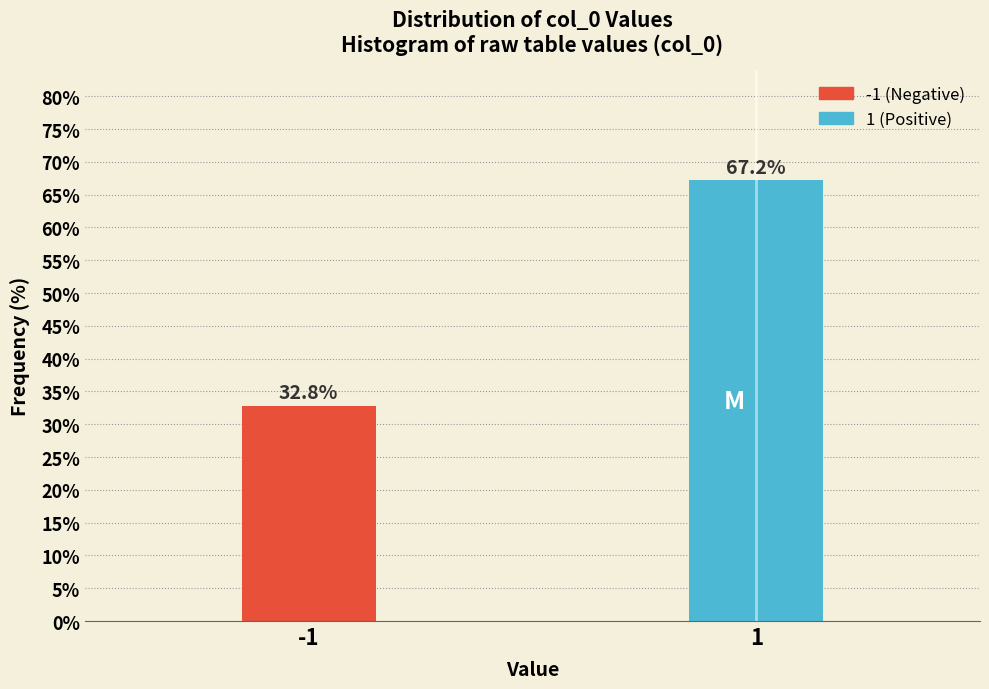

Reading left to right, list all the values displayed in this chart.

-1=32.8	1=67.2